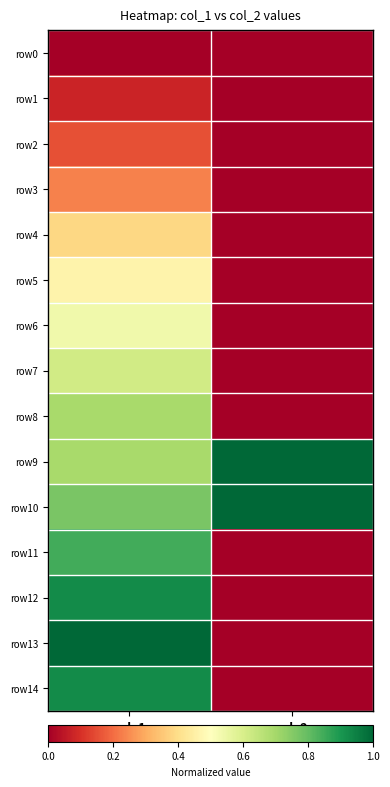

What is the maximum value shown in the chart?

1.0